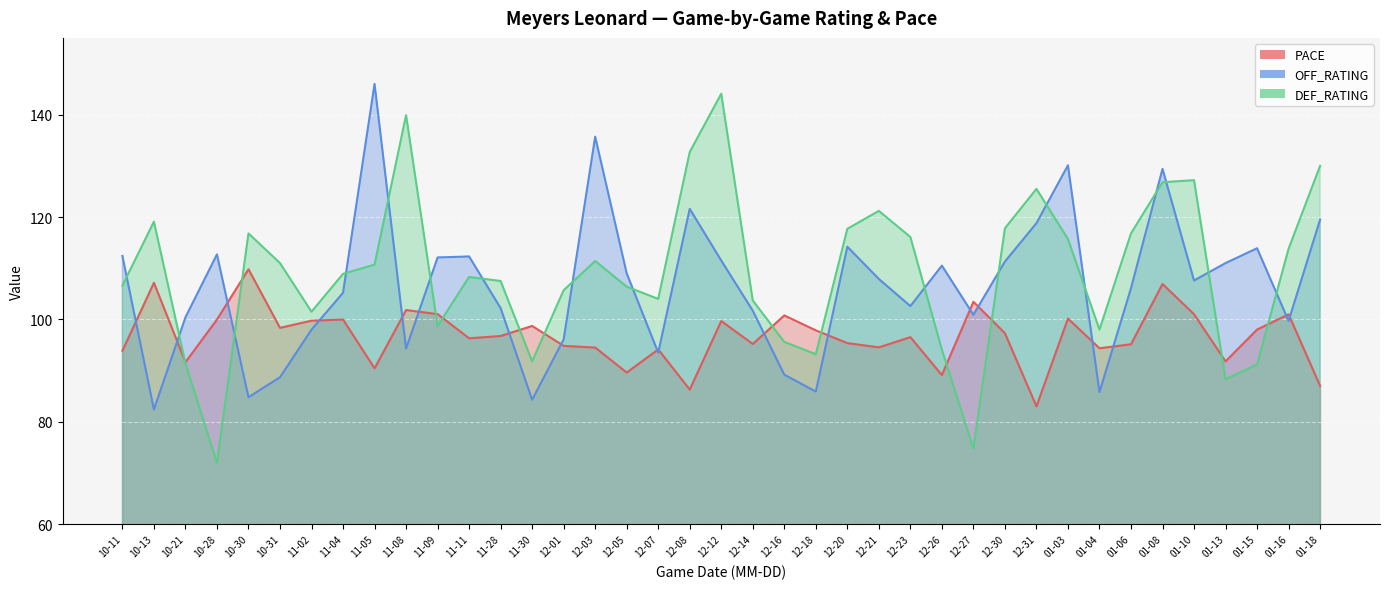

At how many categories does at least one series exceed 126?

9